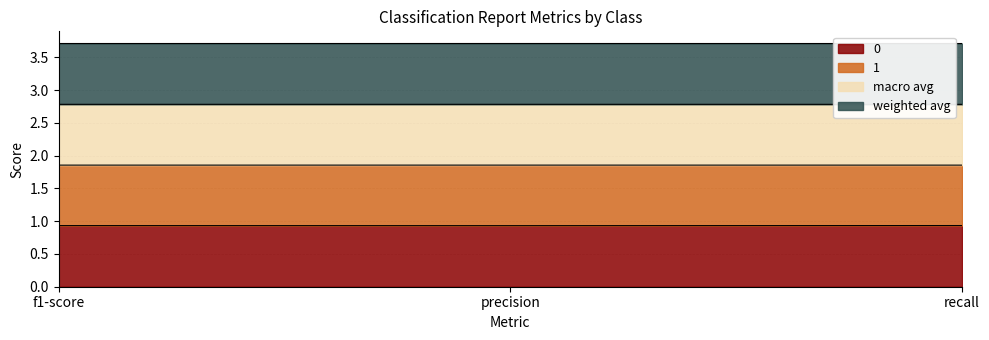

Which category has the highest value in the macro avg series?

precision